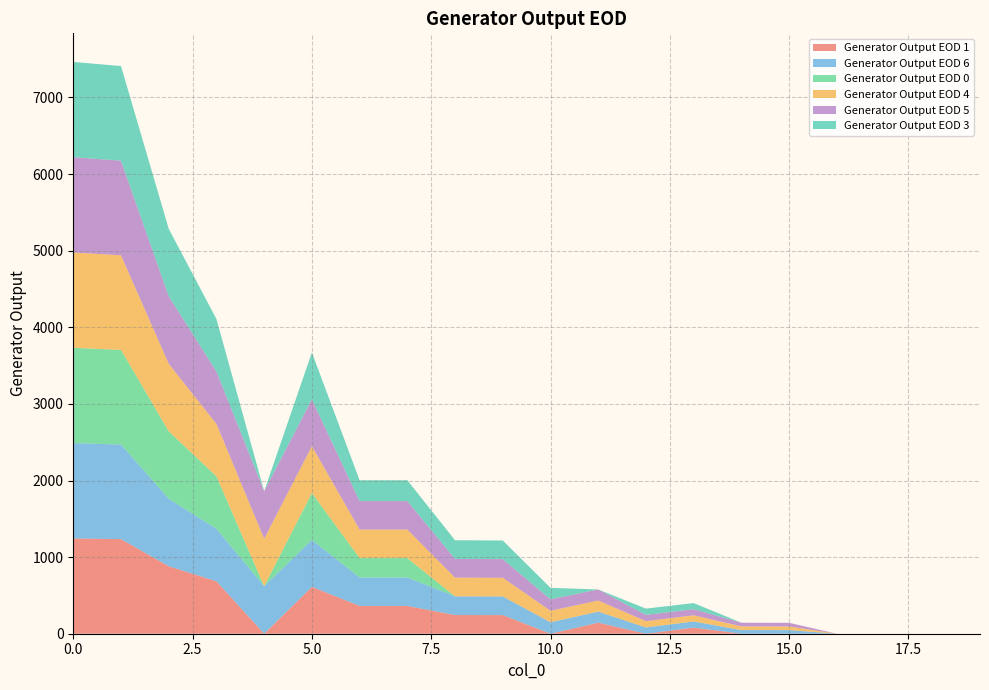

Reading right to left, what are all the values shown in this chart?

Generator Output EOD 1: 0.0	0.0	0.0	0.0	0.0	0.0	80.0	0.0	144.4	0.0	243.5	244.0	362.7	362.7	612.0	0.0	684.7	881.0	1235.0	1244.0
Generator Output EOD 6: 0.0	0.0	0.0	0.0	47.5	47.9	80.0	82.0	144.4	149.8	243.5	244.0	372.2	372.2	612.0	620.2	684.7	881.0	1235.0	1244.0
Generator Output EOD 0: 0.0	0.0	0.0	0.0	0.0	0.0	0.0	0.0	0.0	0.0	0.0	0.0	252.2	252.2	612.0	0.0	684.7	881.0	1235.0	1244.0
Generator Output EOD 4: 0.0	0.0	0.0	0.0	47.5	47.9	80.0	82.0	144.4	149.8	243.5	244.0	372.2	372.2	612.0	620.2	684.7	881.0	1235.0	1244.0
Generator Output EOD 5: 0.0	0.0	0.0	0.0	47.5	47.9	80.0	82.0	144.4	149.8	243.5	244.0	372.2	372.2	612.0	620.2	684.7	881.0	1235.0	1244.0
Generator Output EOD 3: 0.0	0.0	0.0	0.0	0.0	0.0	80.0	82.0	0.0	149.8	243.5	244.0	271.8	271.8	612.0	0.0	684.7	881.0	1235.0	1244.0